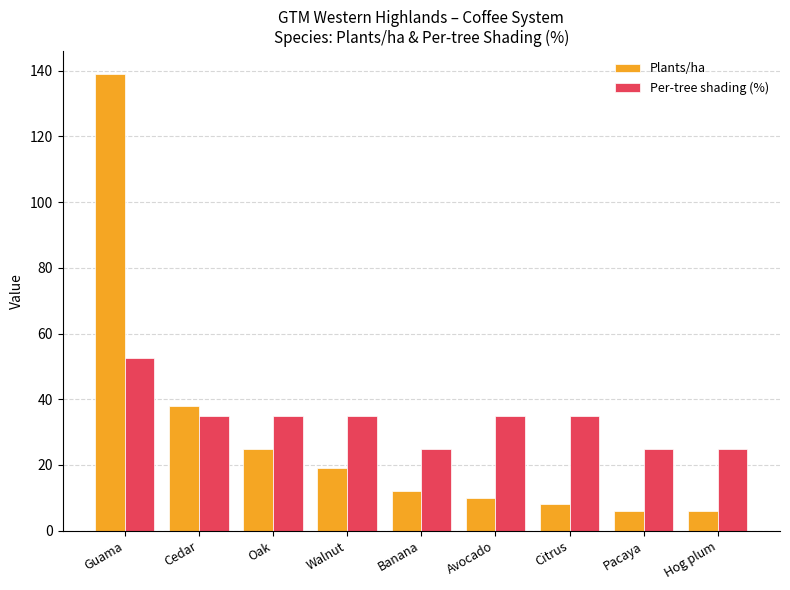

Reading left to right, transcribe all the data shown in this chart.

Plants/ha: Guama=139.0	Cedar=38.0	Oak=25.0	Walnut=19.0	Banana=12.0	Avocado=10.0	Citrus=8.0	Pacaya=6.0	Hog plum=6.0
Per-tree shading (%): Guama=52.5	Cedar=35.0	Oak=35.0	Walnut=35.0	Banana=25.0	Avocado=35.0	Citrus=35.0	Pacaya=25.0	Hog plum=25.0